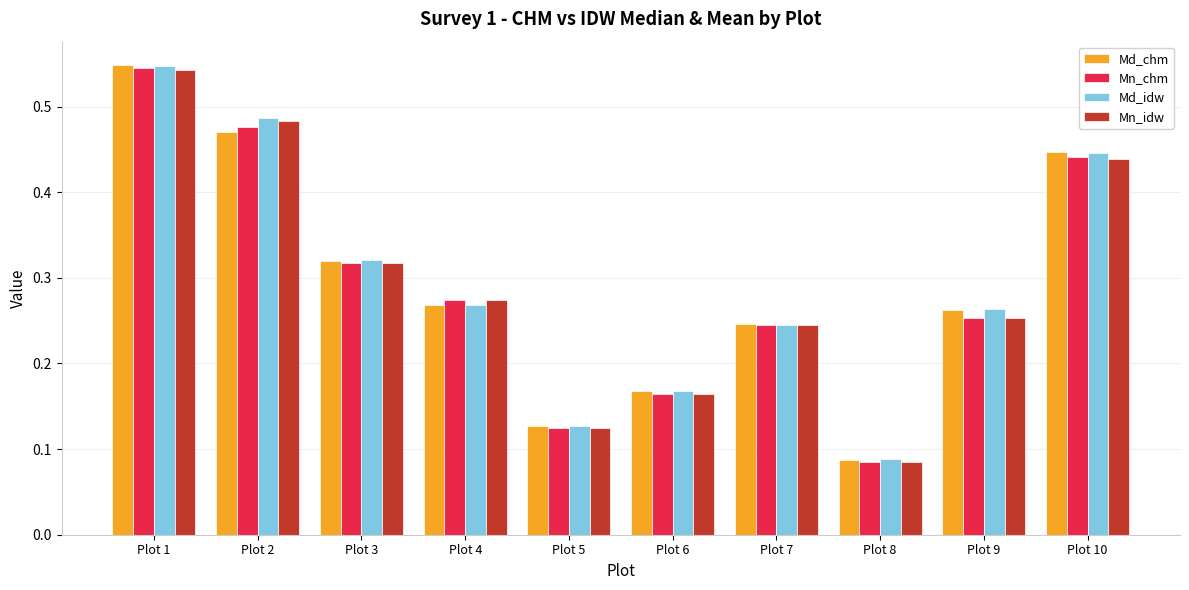

The value of Mn_idw at Plot 1 is 0.3. True or false?

False